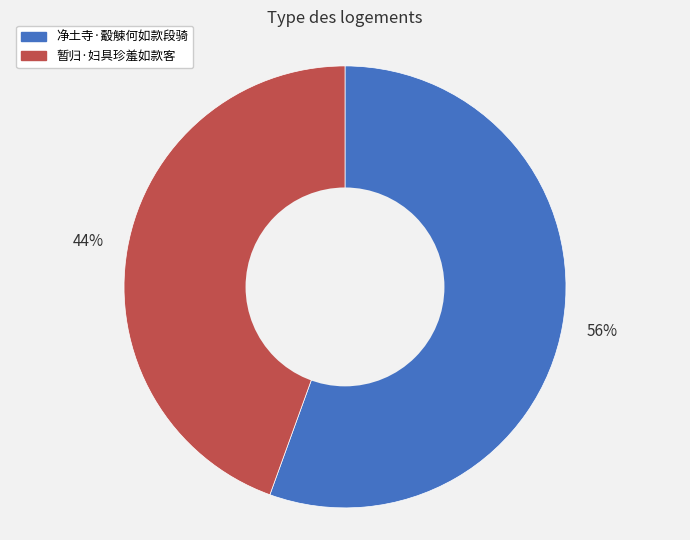

To the nearest percent, what portion does 净土寺·觳觫何如款段骑 represent?

56%